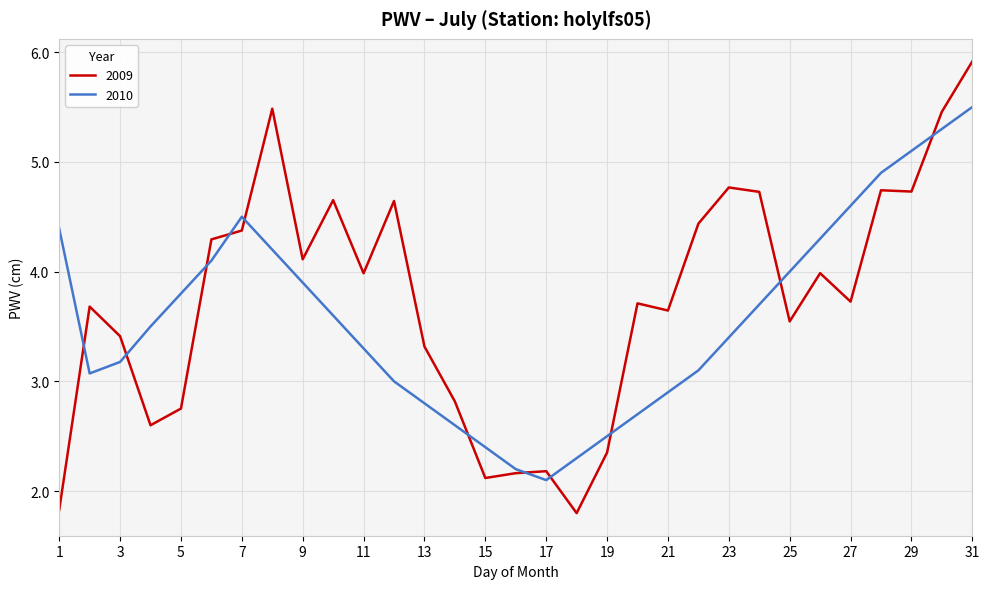

Which series has the largest range (max minus min)?

2009